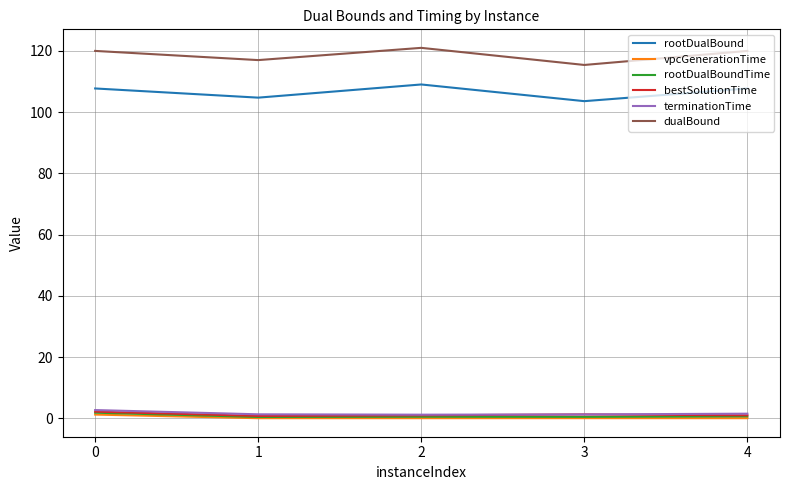

True or false: rootDualBound and rootDualBoundTime intersect in this chart.

False